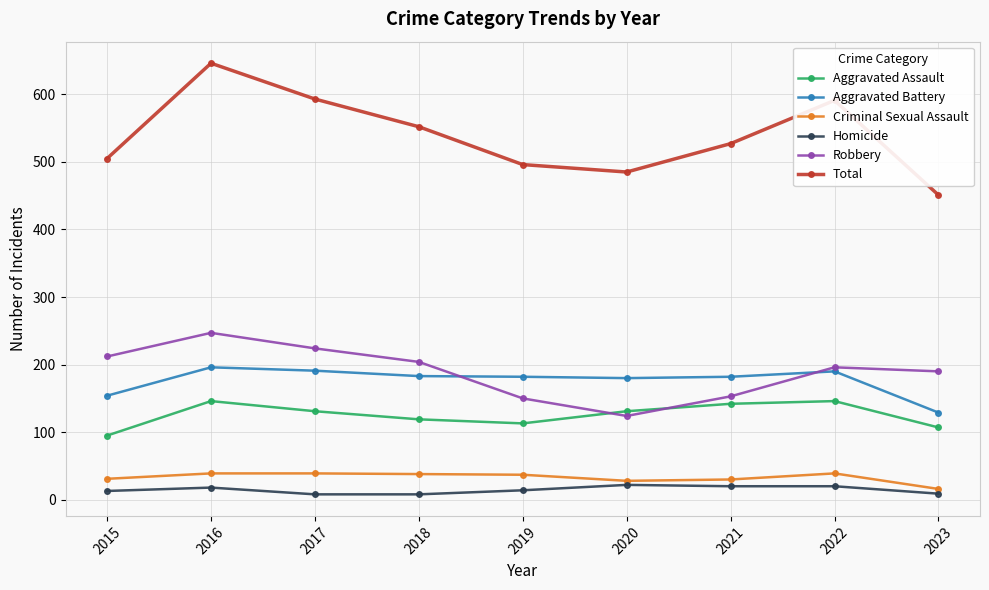

True or false: Total has more than 2 interior local peaks.

False